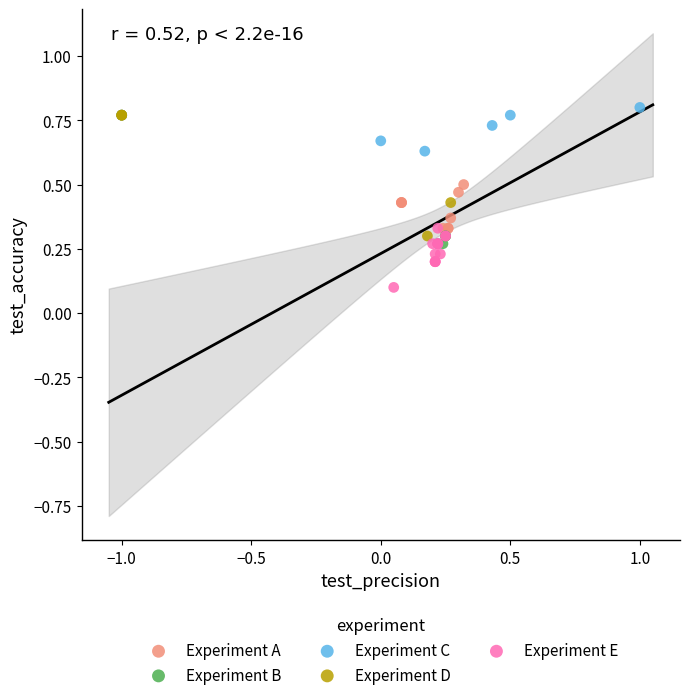

Which series reaches the minimum Y coordinate?

Experiment E